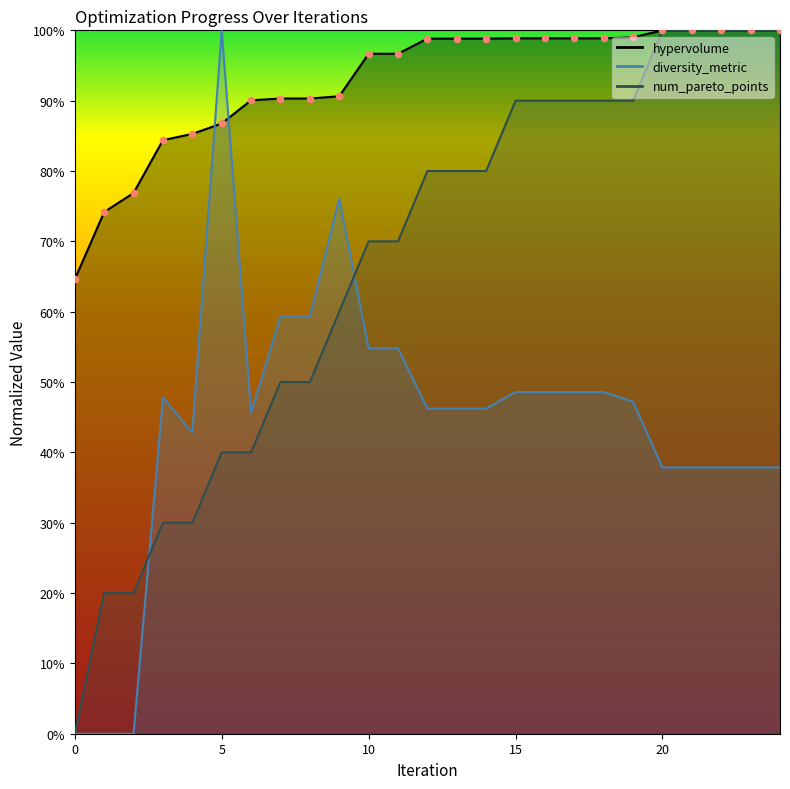

Which series contains the lowest Y value?

diversity_metric